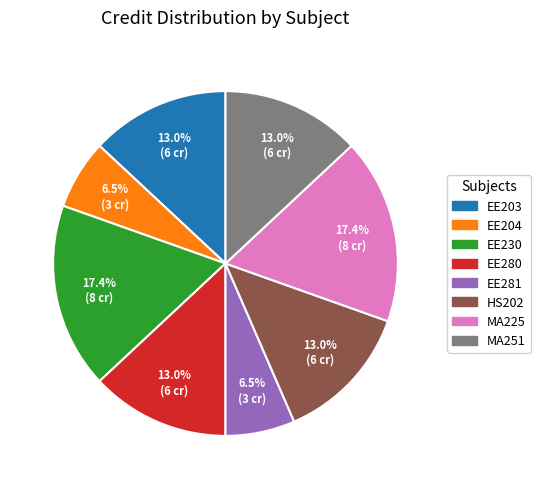

Is there a majority slice in this chart?

No